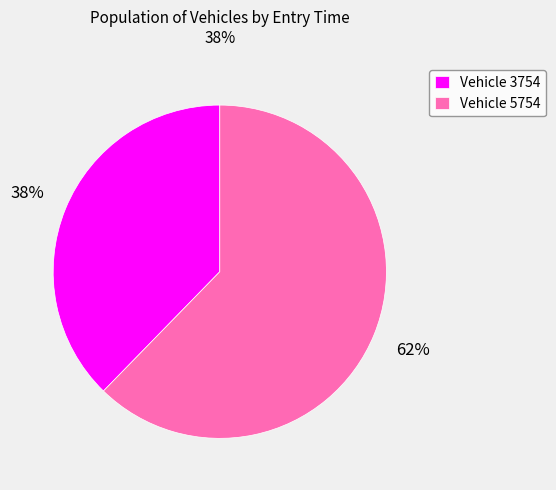

True or false: Vehicle 3754 accounts for 38% of the total.

True